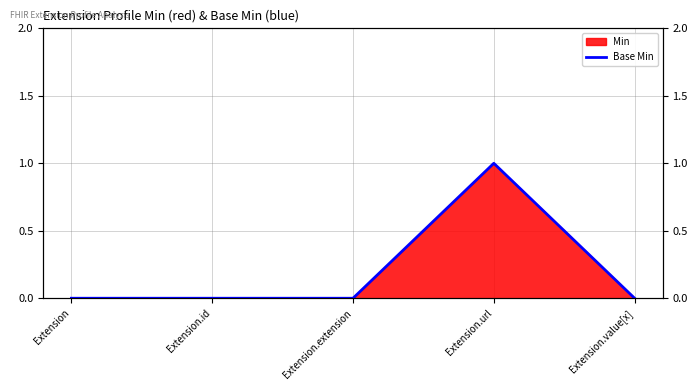

True or false: the data shows 0 at Extension.value[x].

False